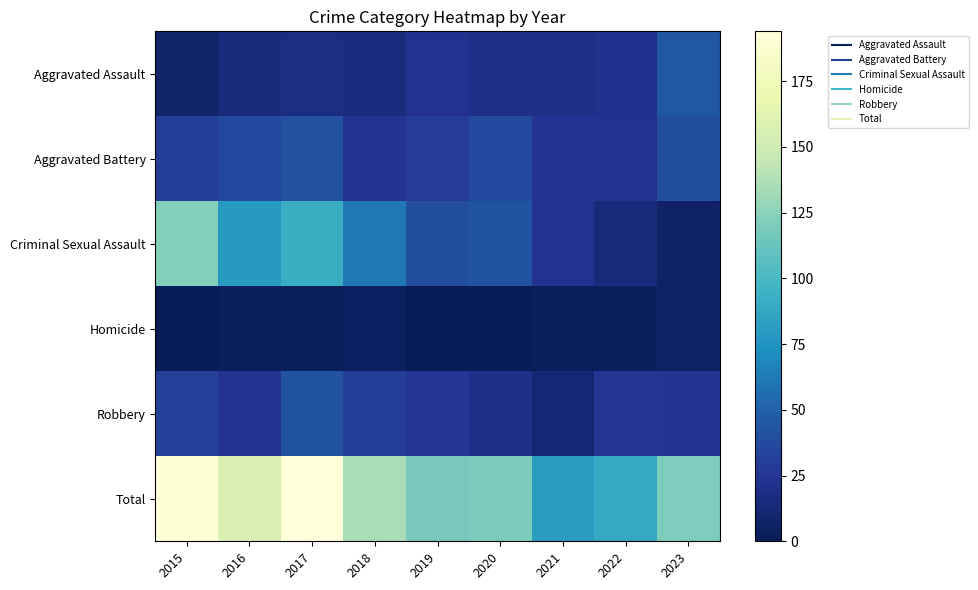

List the series in order of their peak value, lowest first.

Homicide, Aggravated Battery, Robbery, Aggravated Assault, Criminal Sexual Assault, Total